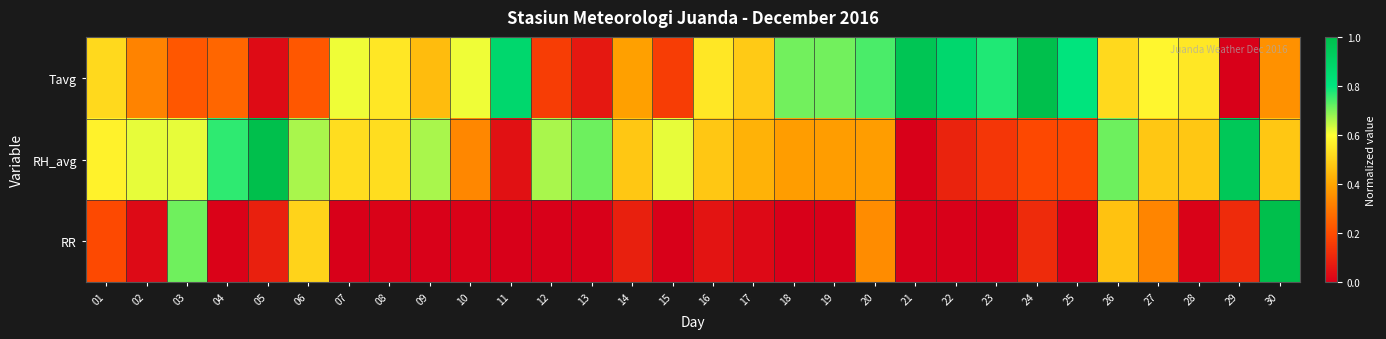

At which category does the chart reach its peak across all series?

24